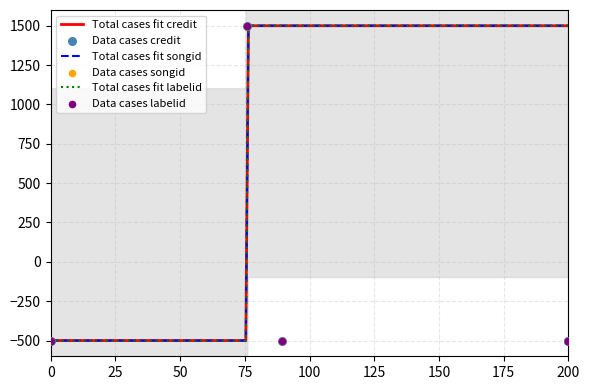

Which series reaches the maximum Y coordinate?

credit